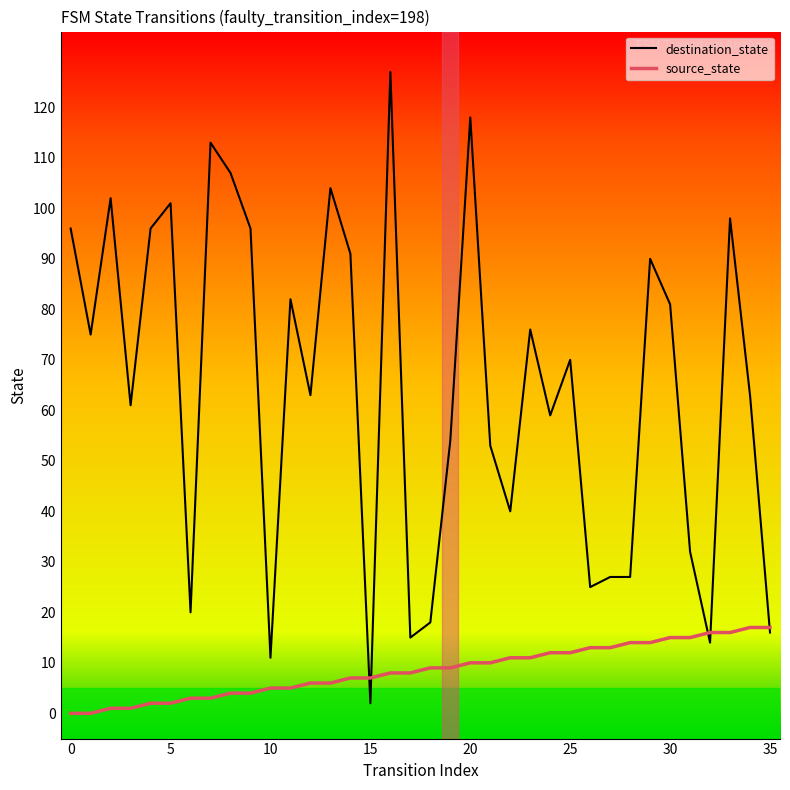

Reading left to right, list all the values displayed in this chart.

destination_state: 96	75	102	61	96	101	20	113	107	96	11	82	63	104	91	2	127	15	18	54	118	53	40	76	59	70	25	27	27	90	81	32	14	98	63	16
source_state: 0	0	1	1	2	2	3	3	4	4	5	5	6	6	7	7	8	8	9	9	10	10	11	11	12	12	13	13	14	14	15	15	16	16	17	17